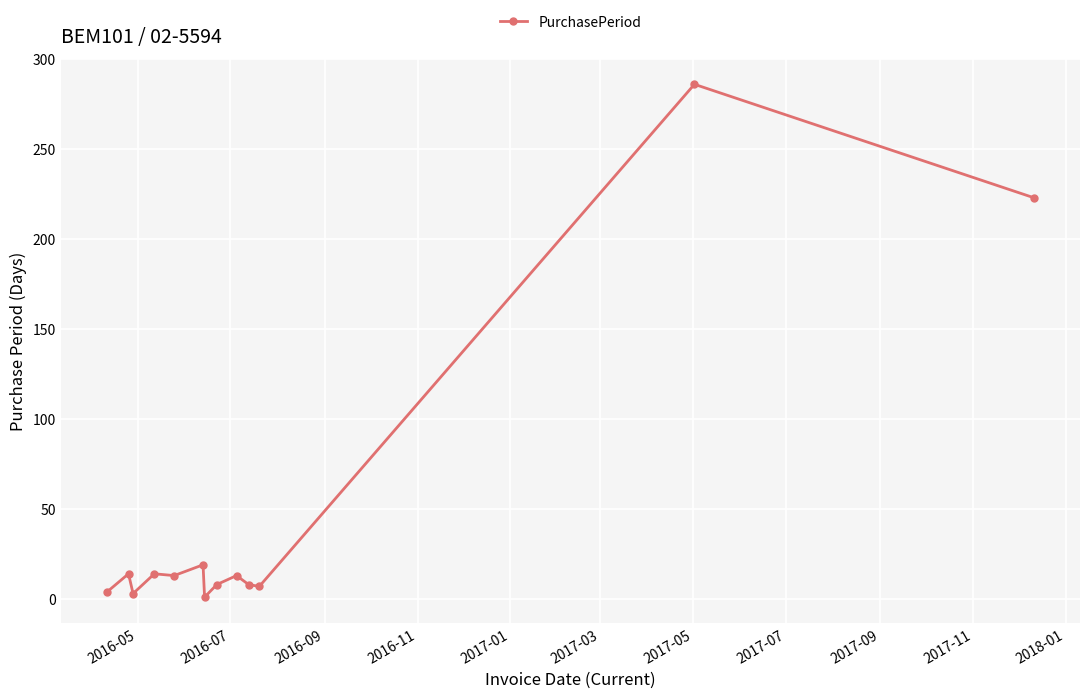

What is the maximum value shown in the chart?

286